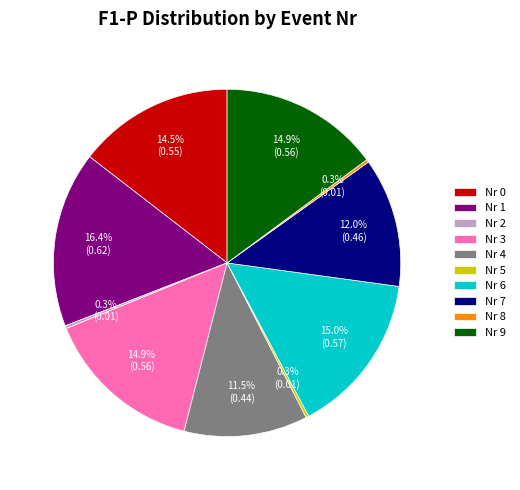

What is the largest slice in the pie chart?

Nr 1